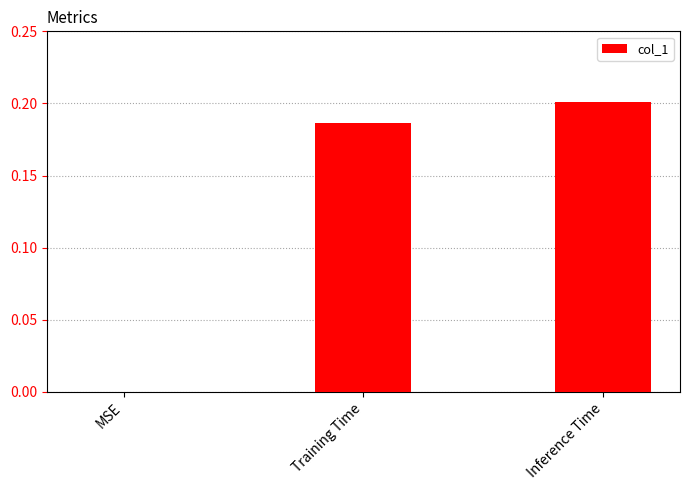

At which category does the chart reach its peak across all series?

Inference Time